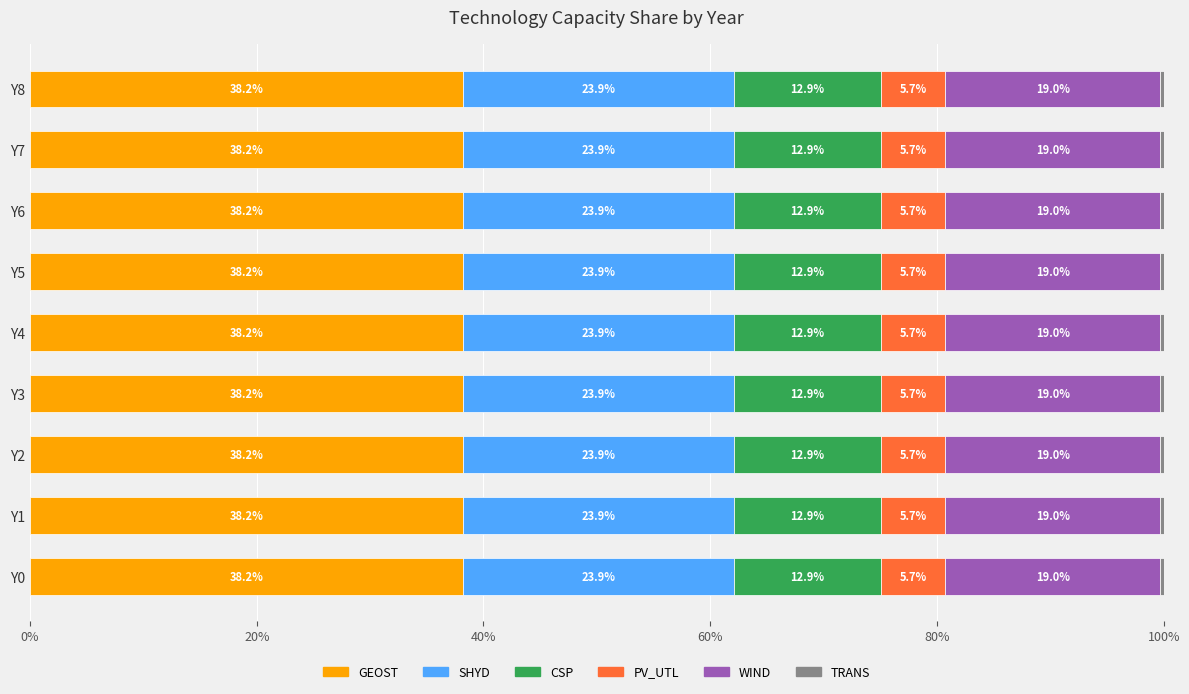

What is the approximate value of GEOST at Y6?

38.2